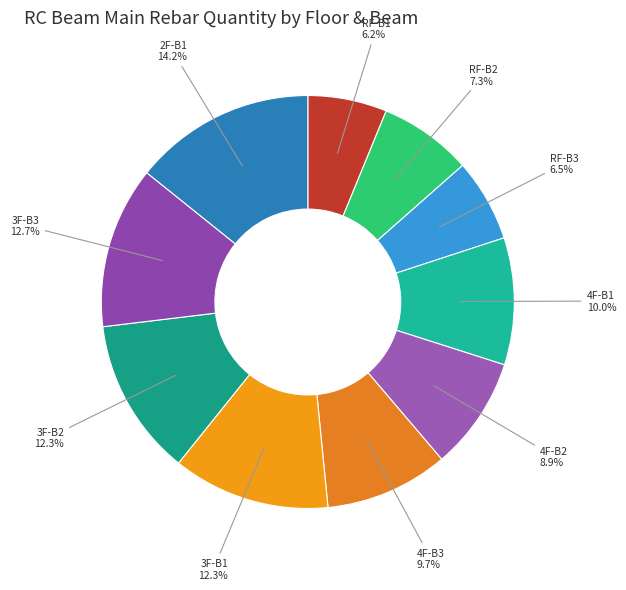

Is RF-B1 the majority of the pie?

No